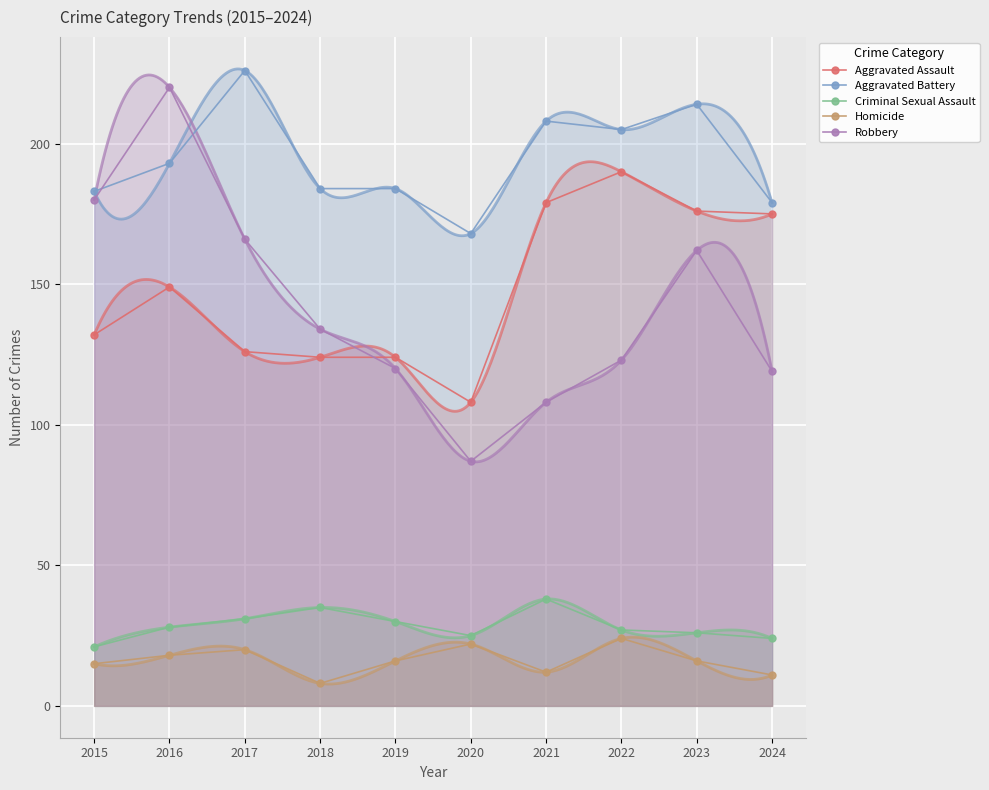

What is the difference between the highest and lowest values at 2020?

146